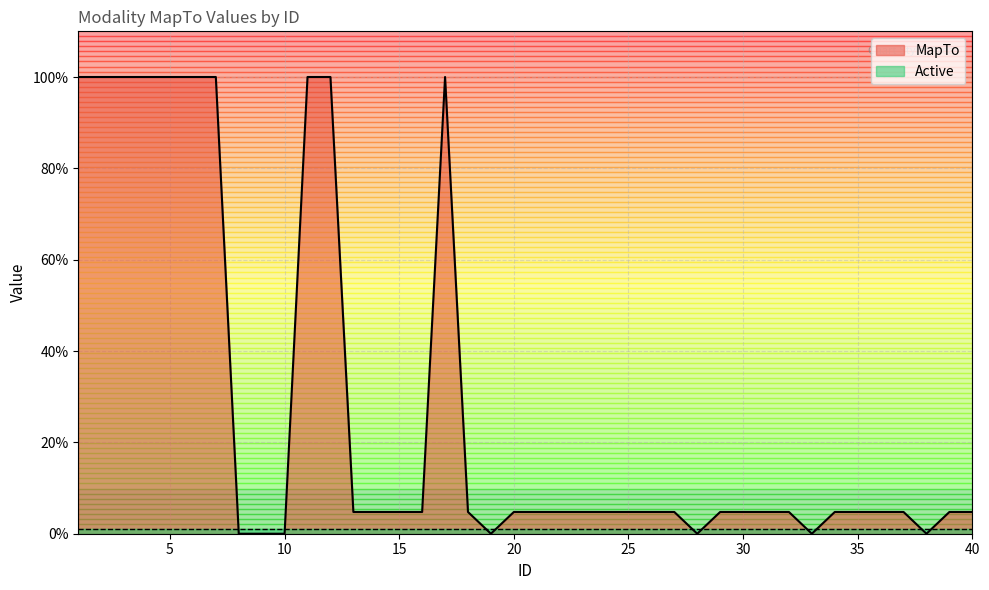

Is it true that the value at 20 is 4.8?

True